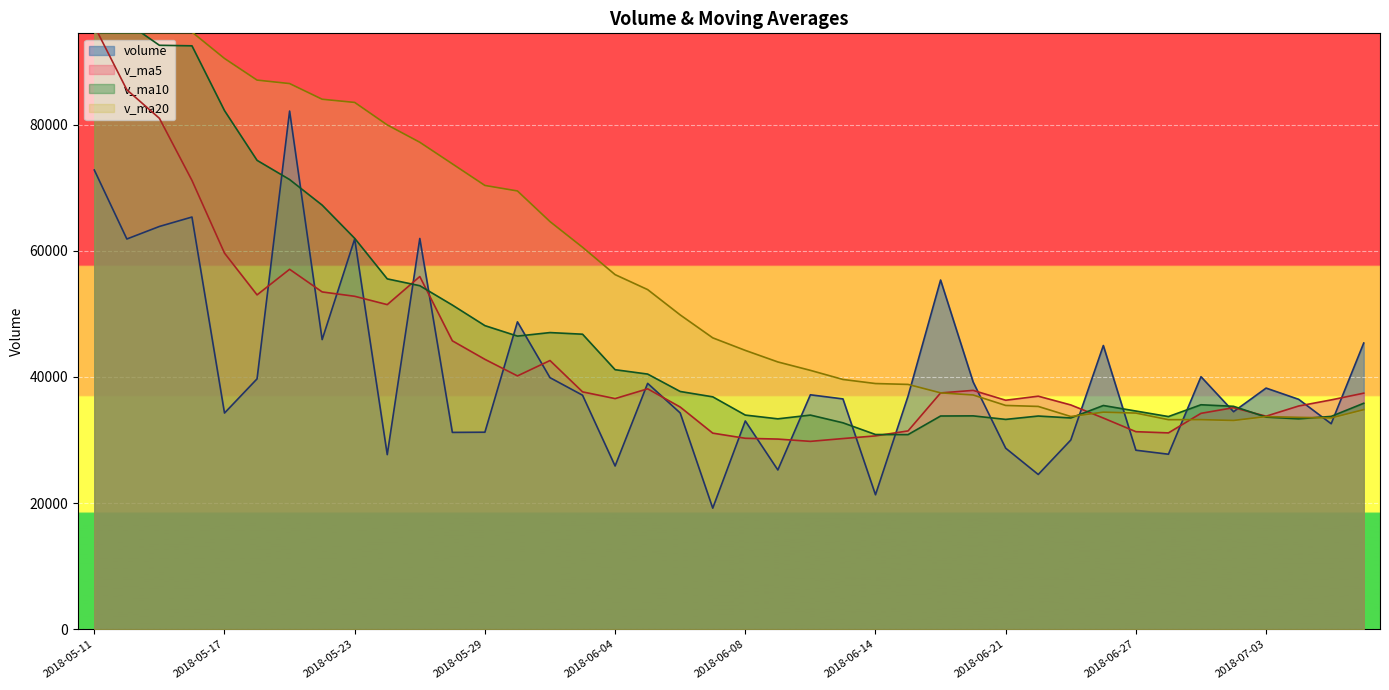

Does the chart display data point markers on the line(s)?

No